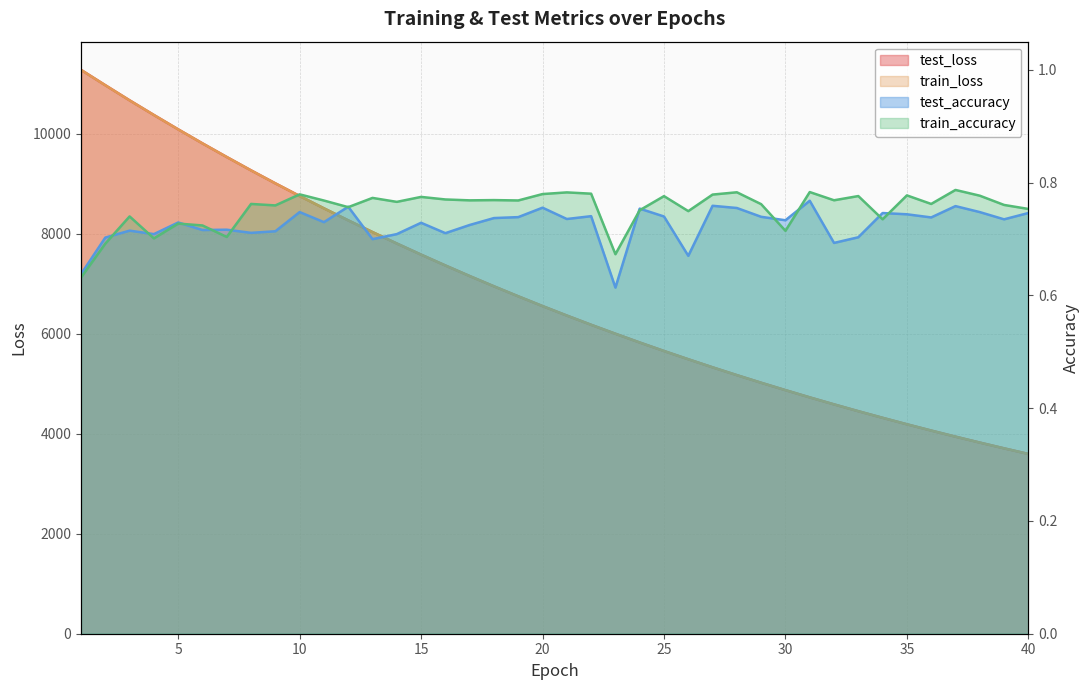

At which label is test_accuracy closest to 0?

23